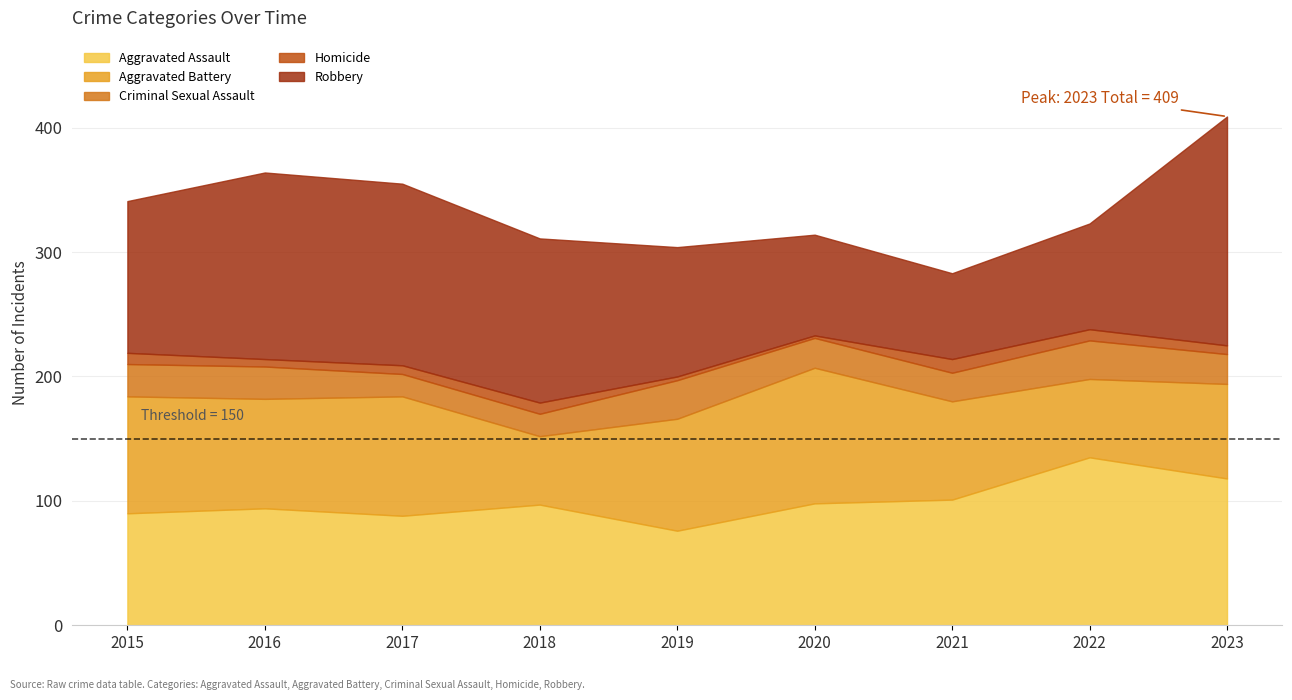

What is the value of the Aggravated Battery point at the 5th from the left?

90